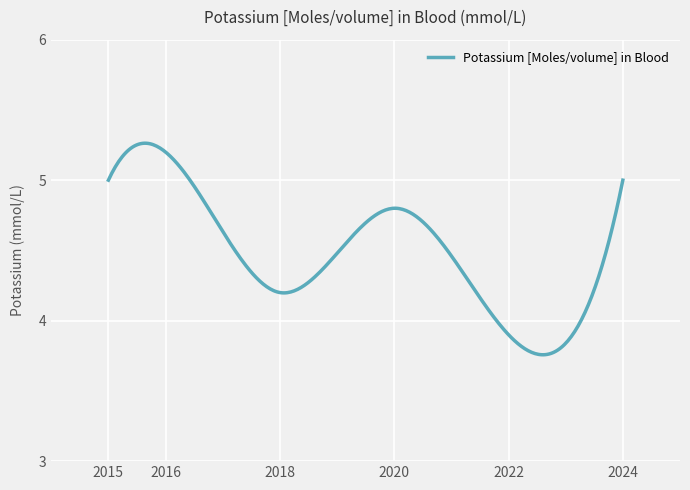

What is the difference between the maximum and minimum values?

1.5